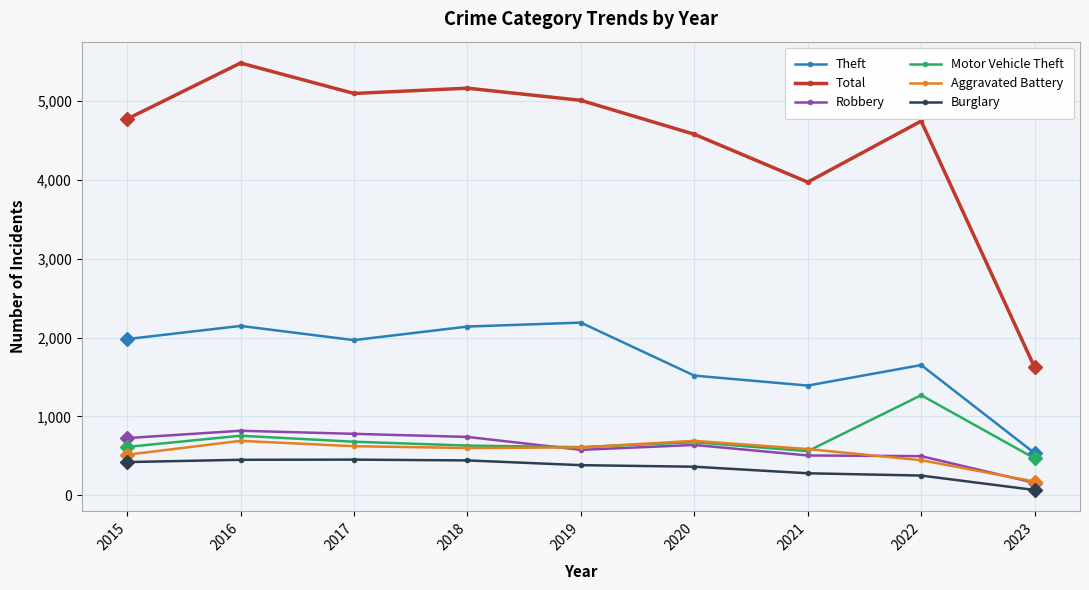

True or false: Robbery and Motor Vehicle Theft cross at least once.

True